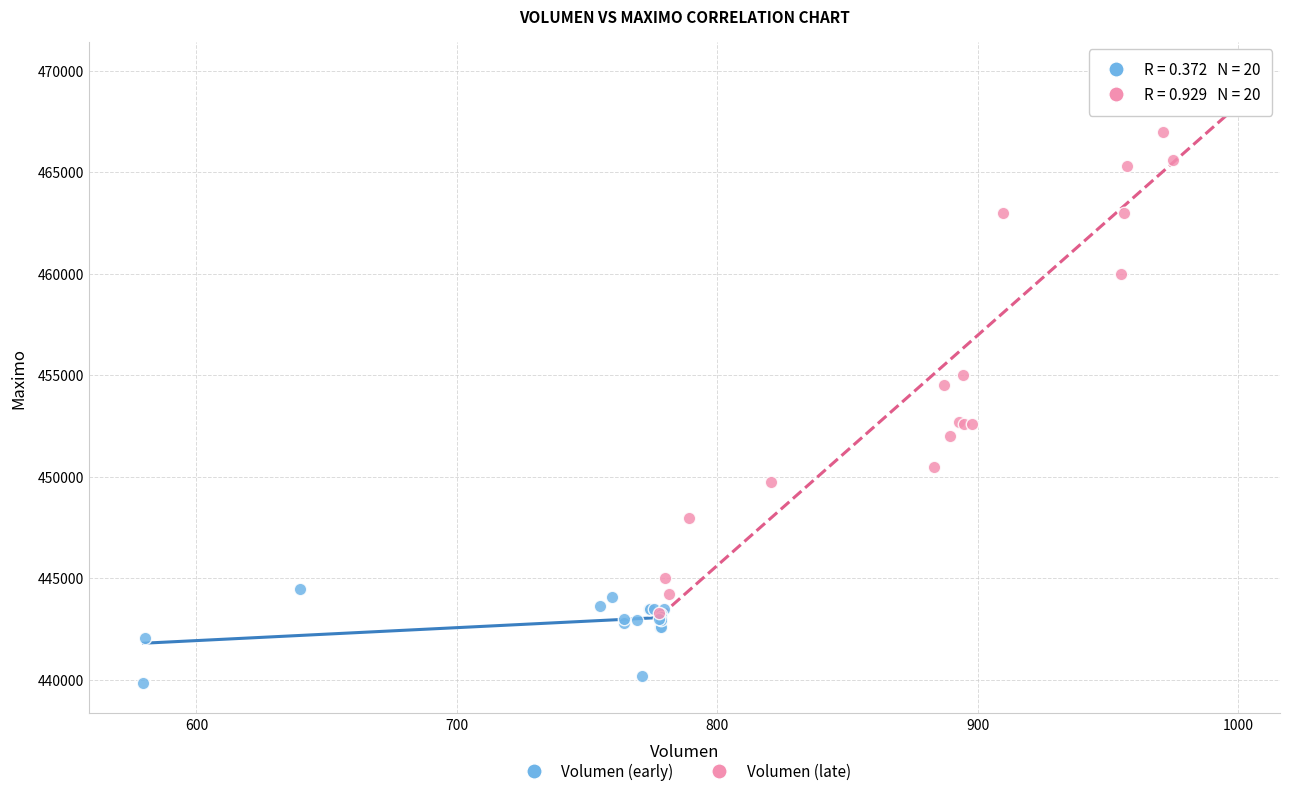

Which series contains the lowest Y value?

Volumen (early)